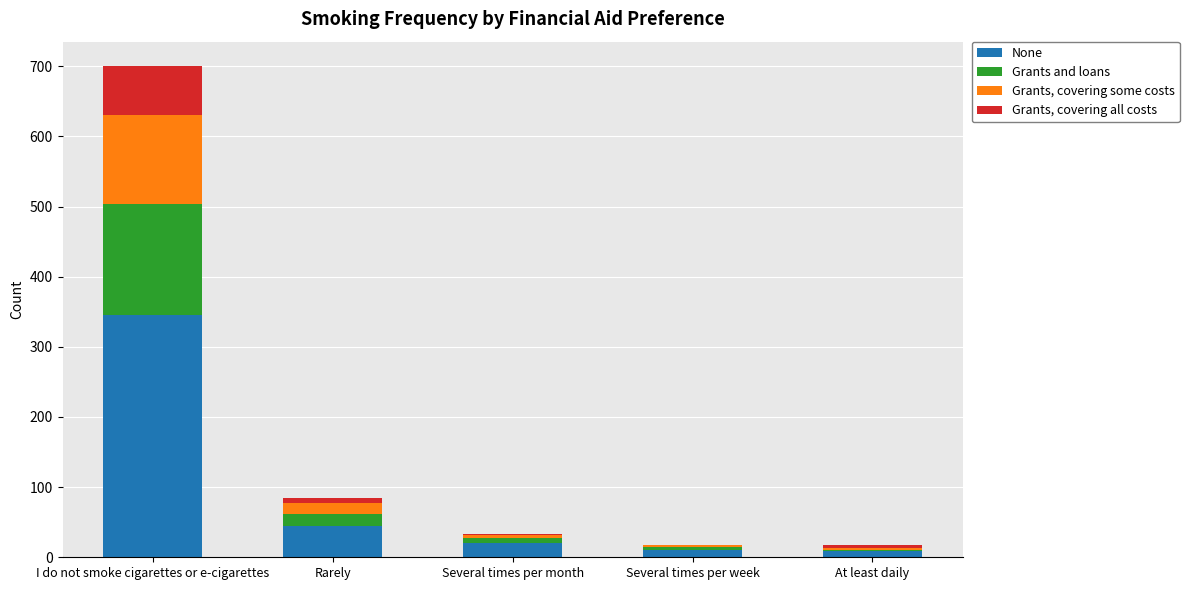

At which category is the sum across all series the highest?

I do not smoke cigarettes or e-cigarettes